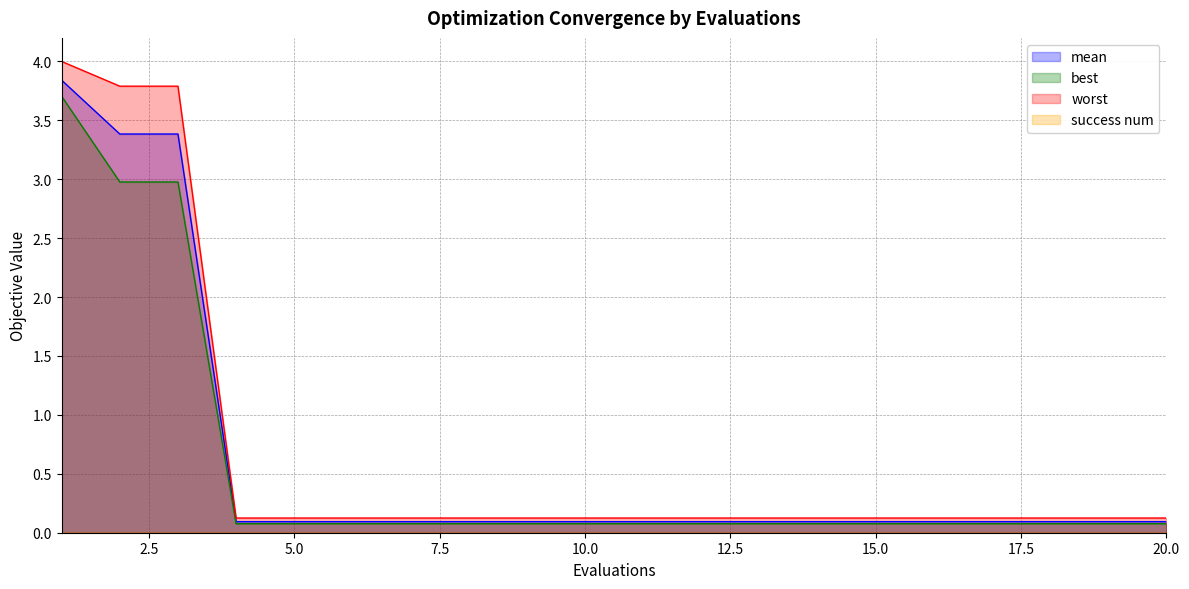

True or false: worst has more than 1 points higher than both neighbors.

False